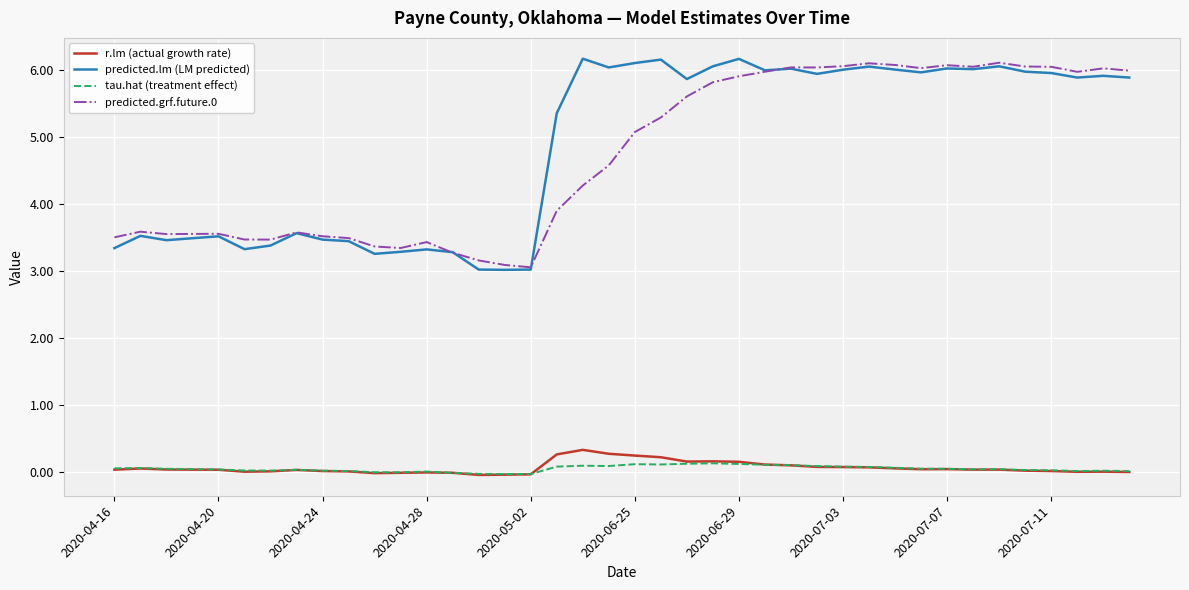

True or false: predicted.grf.future.0 and tau.hat (treatment effect) cross at least once.

False